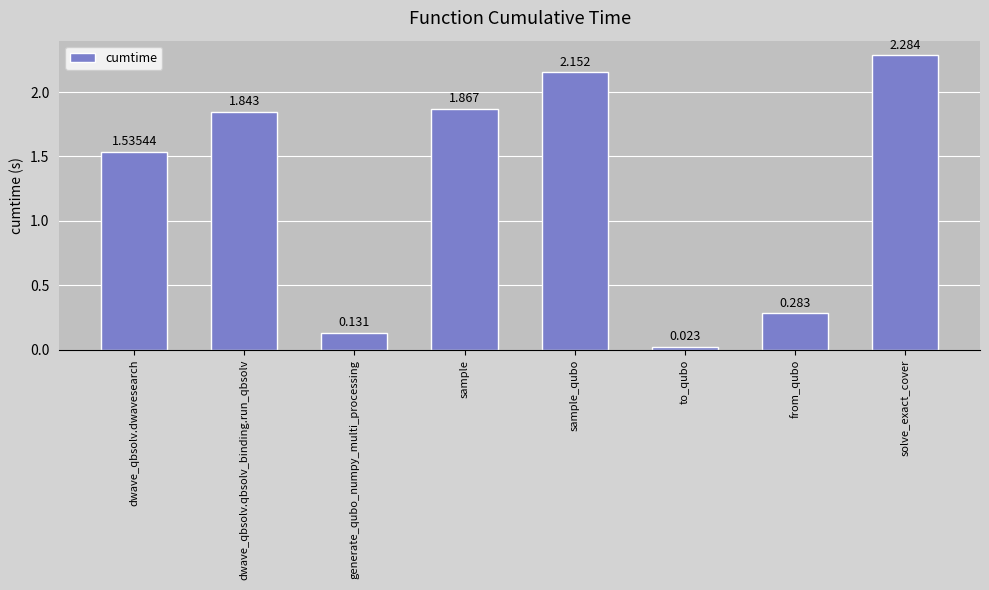

Rank the categories by value from highest to lowest.

solve_exact_cover, sample_qubo, sample, dwave_qbsolv.qbsolv_binding.run_qbsolv, dwave_qbsolv.dwavesearch, from_qubo, generate_qubo_numpy_multi_processing, to_qubo